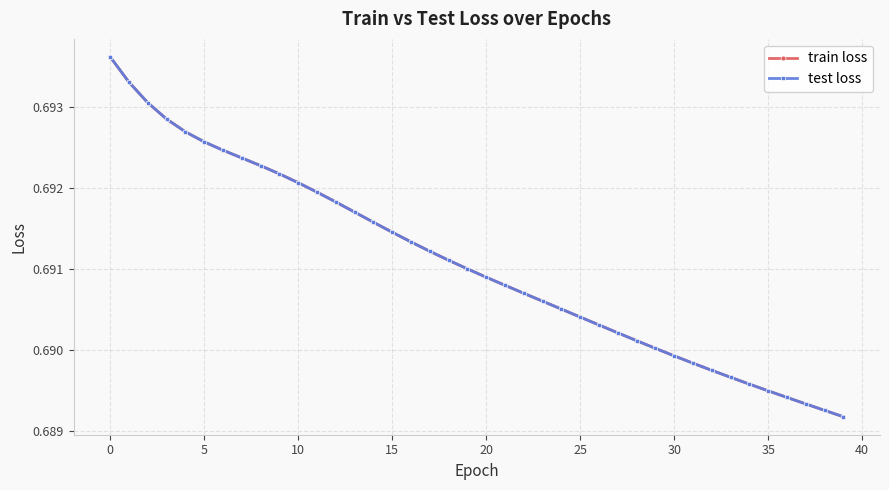

How many train loss values are between 0 and 1?

40